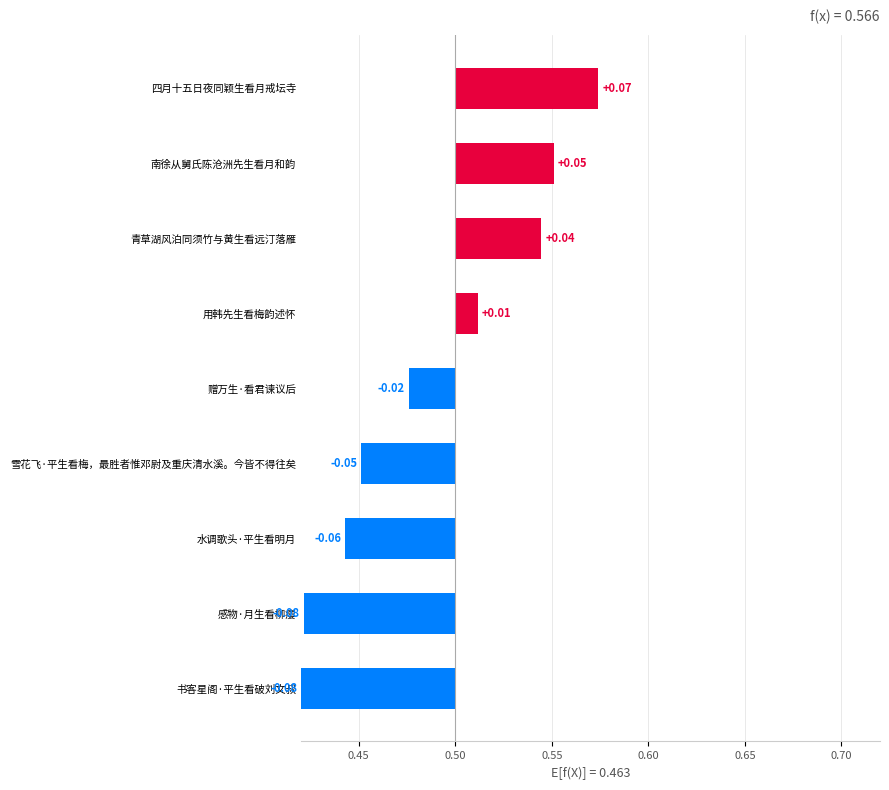

What is the maximum value shown in the chart?

0.1